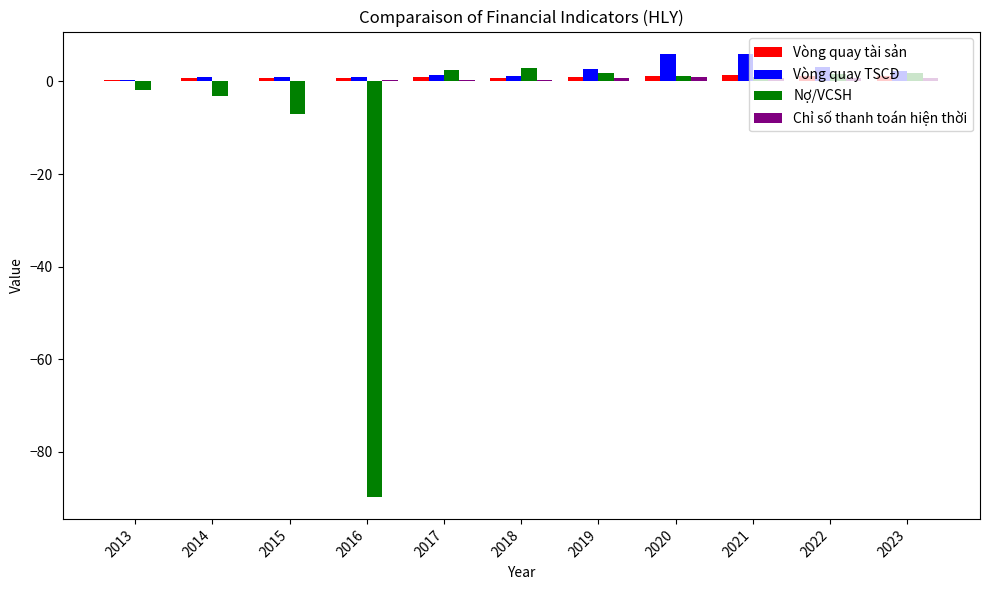

Is the value of Vòng quay TSCĐ at 2020 greater than the value of Vòng quay tài sản at 2015?

Yes